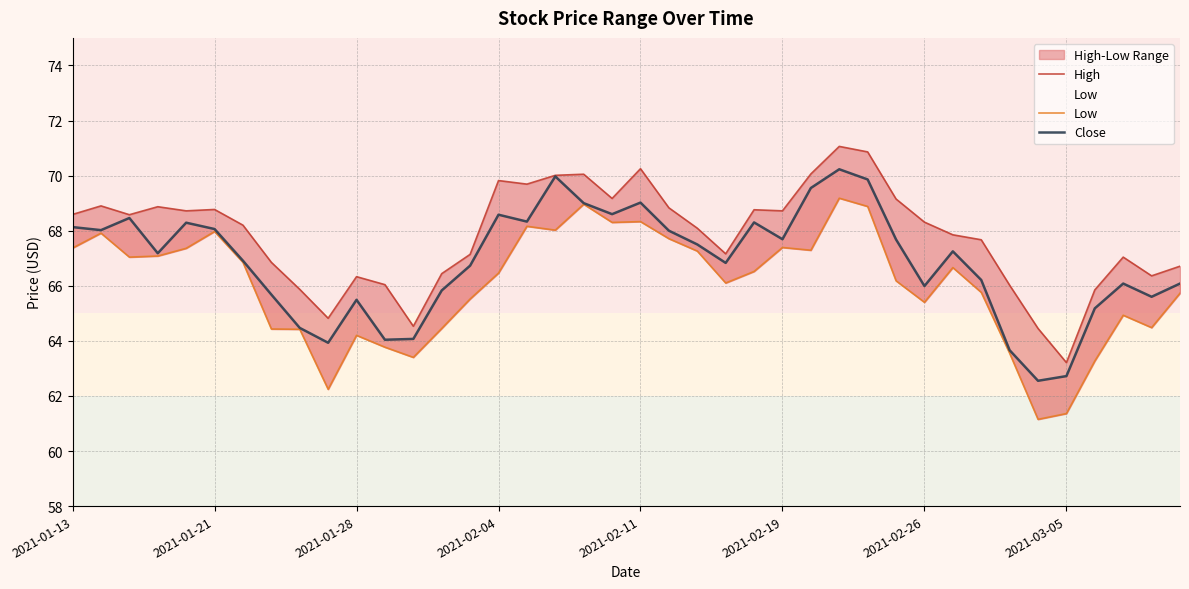

What is the difference between the second highest and minimum values in the Close series?

7.4